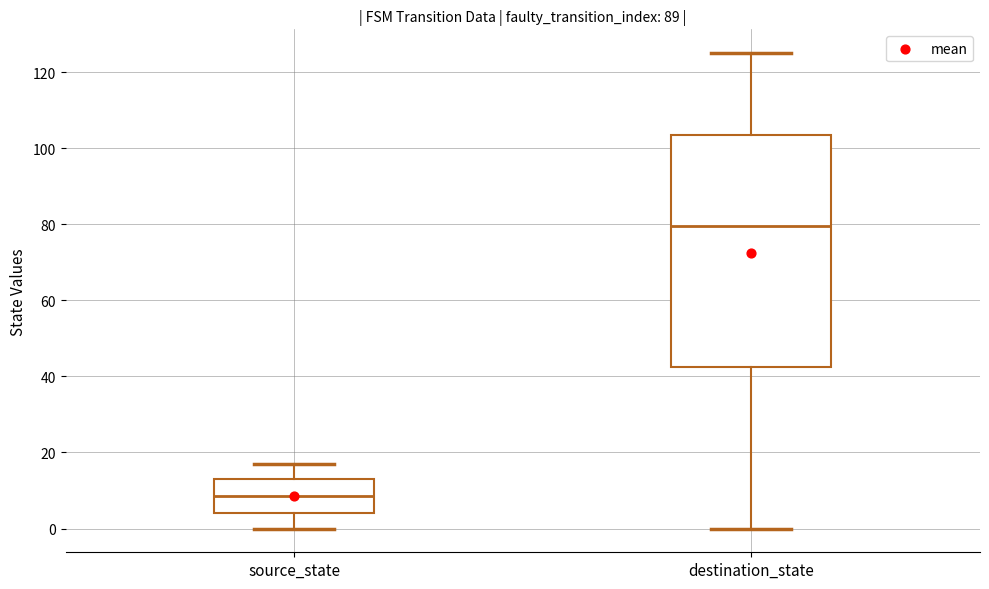

Where does the lower whisker of the box for source_state end on the y-axis? The values are not printed on the chart, so give them approximately, as read against the axis.

0